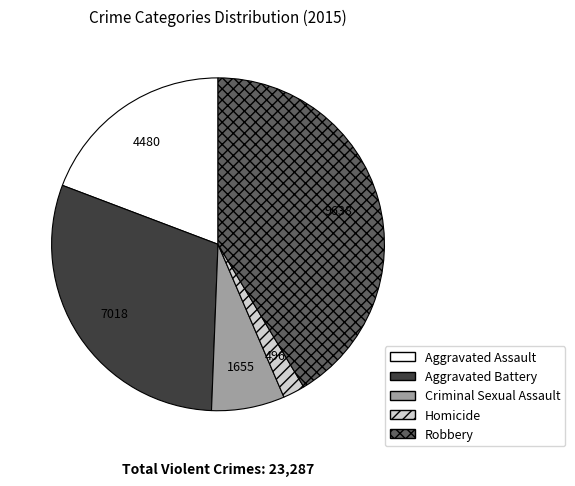

Is there any slice that represents more than half of the pie?

No